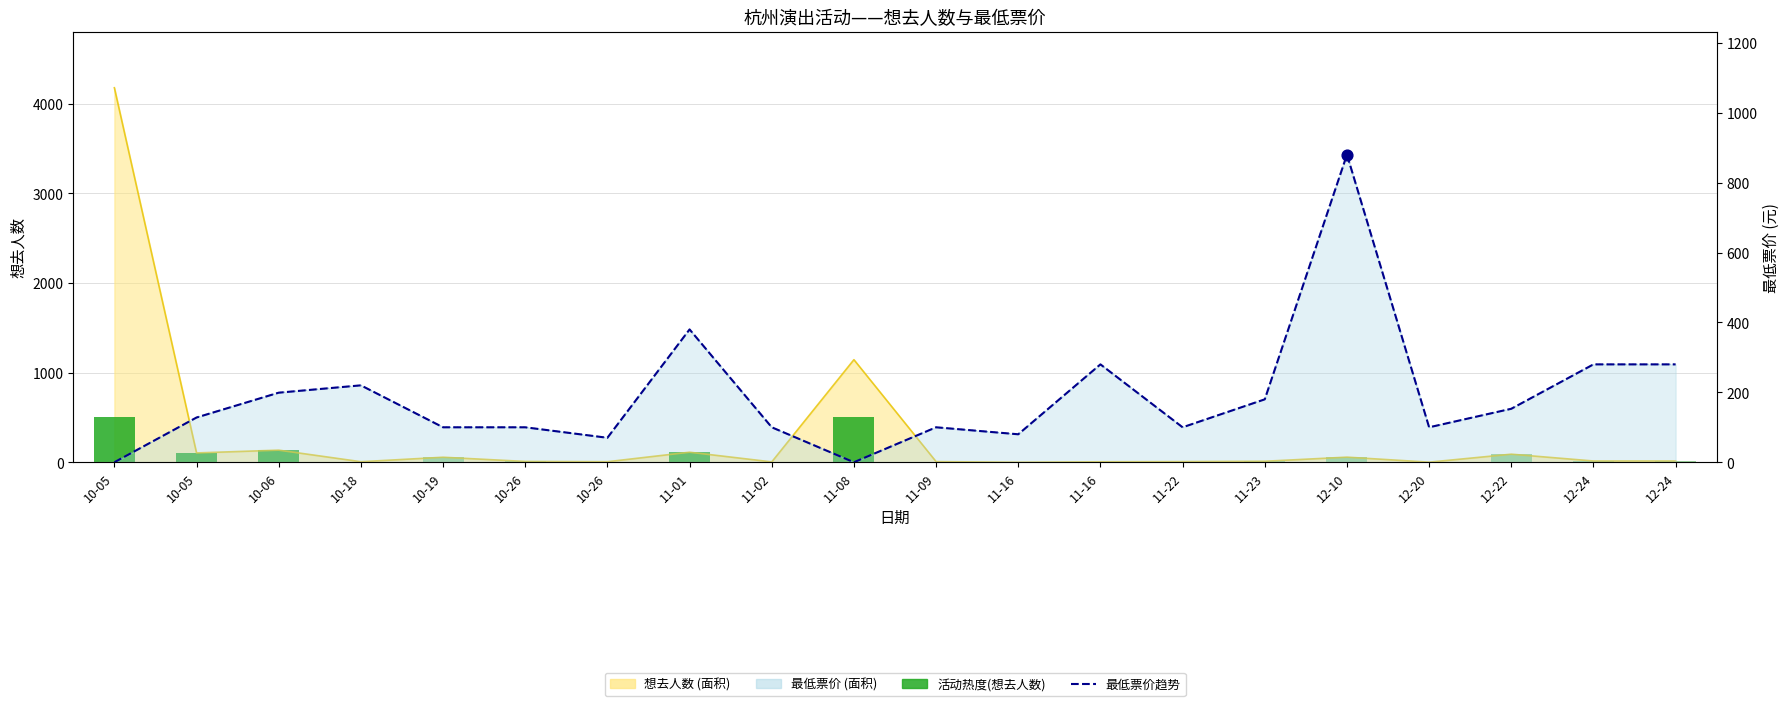

Which series has the largest total across all categories?

最低票价趋势